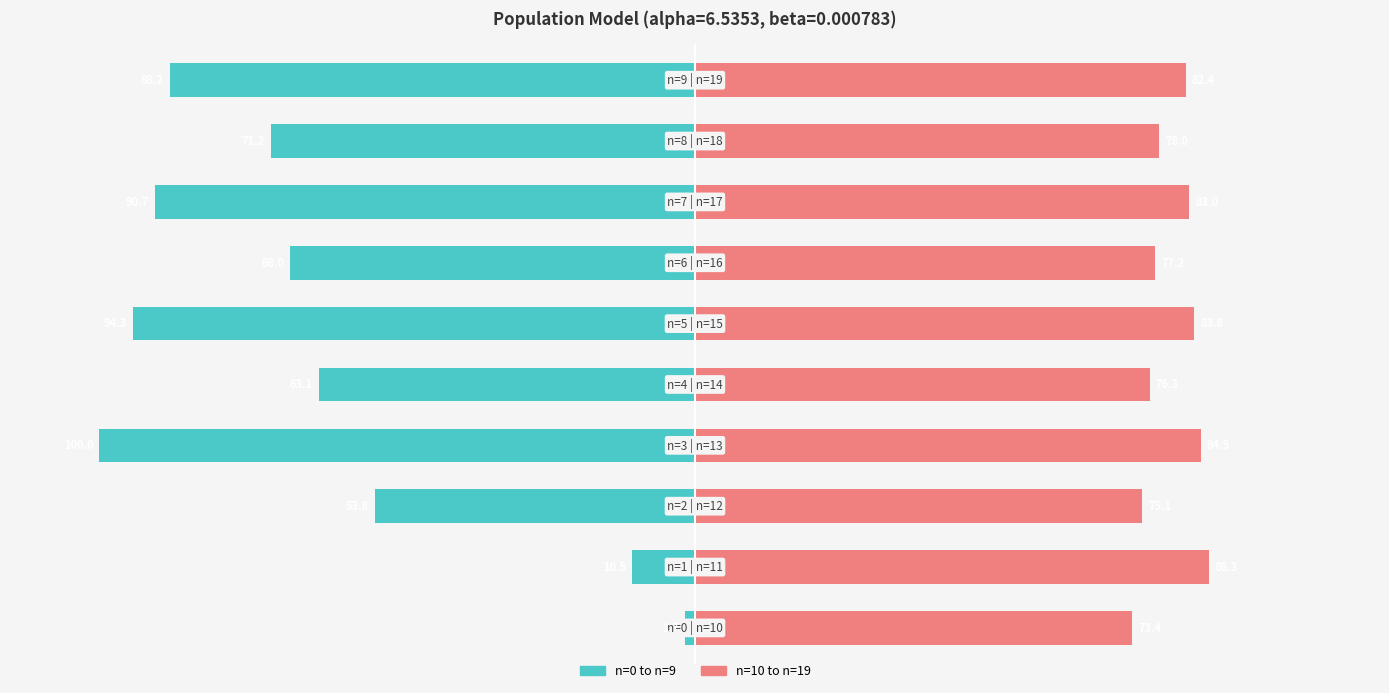

Which series has the largest total across all categories?

n=10 to n=19